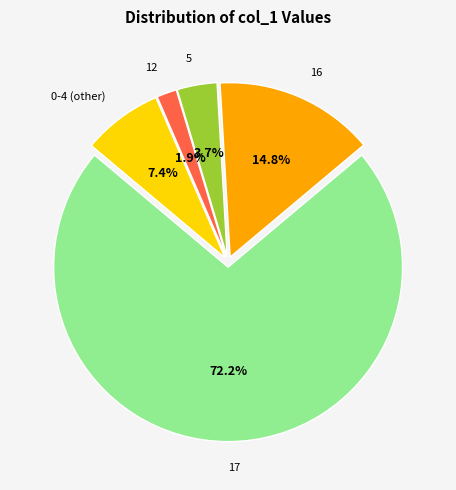

To the nearest percent, what is the difference between the largest and smallest slice percentages?

70%